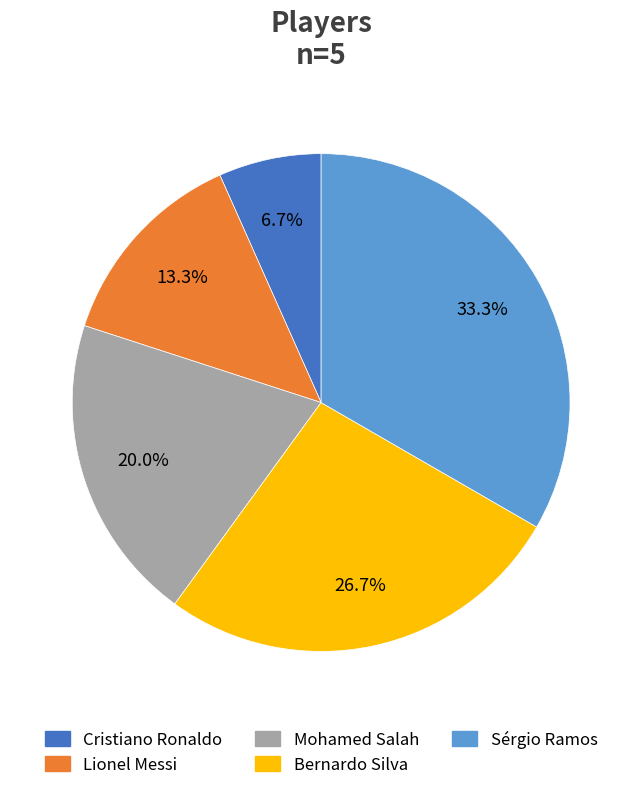

Which category has the smallest portion of the pie?

Cristiano Ronaldo